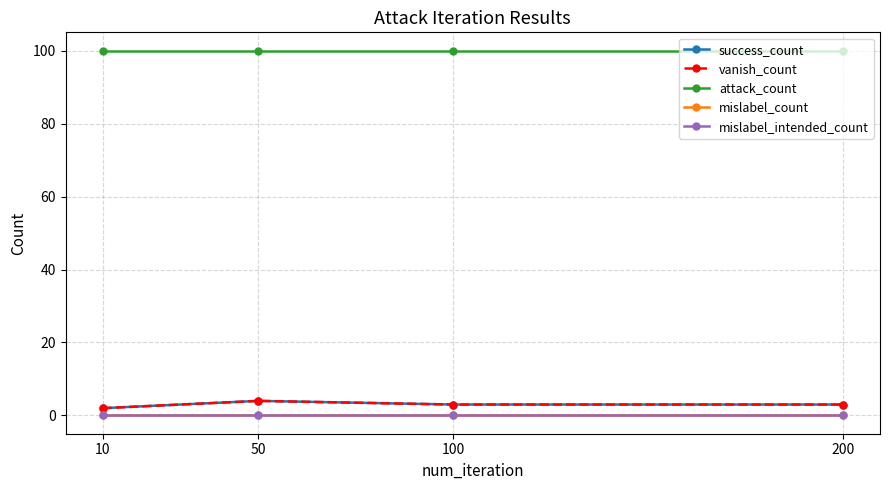

Is this an area chart (filled region under the line)?

No